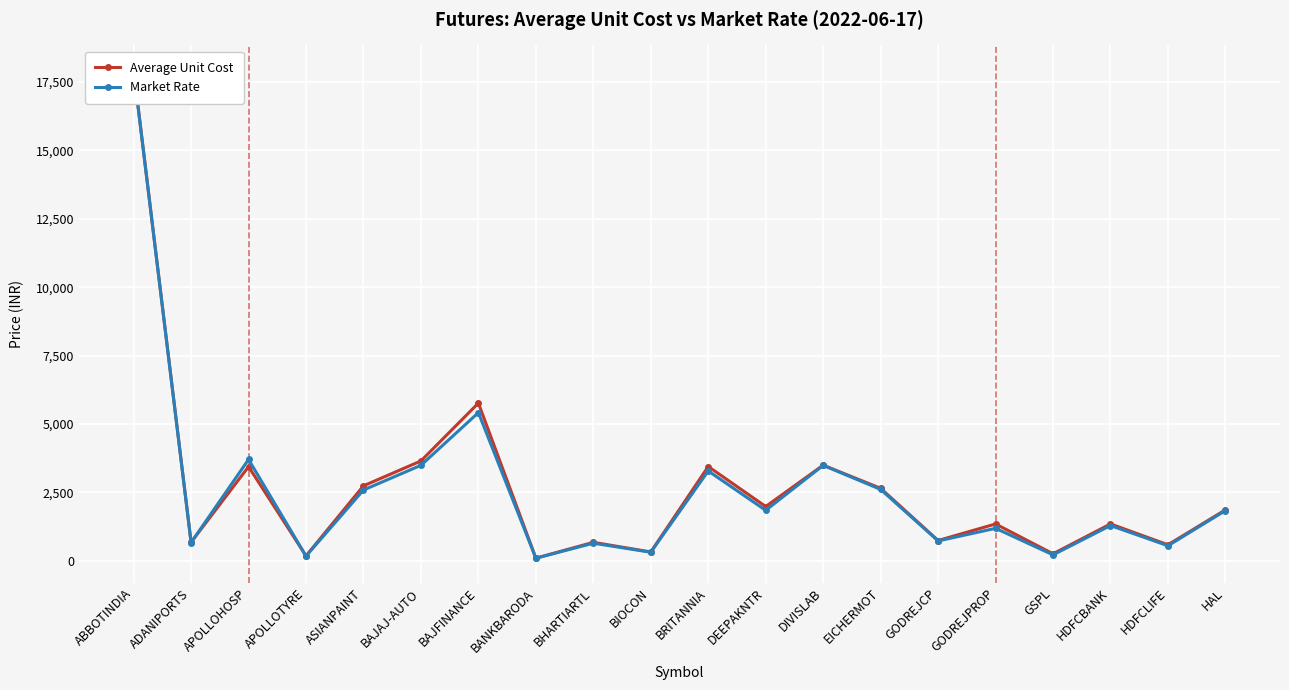

Which series changed the most between APOLLOTYRE and BRITANNIA?

Average Unit Cost